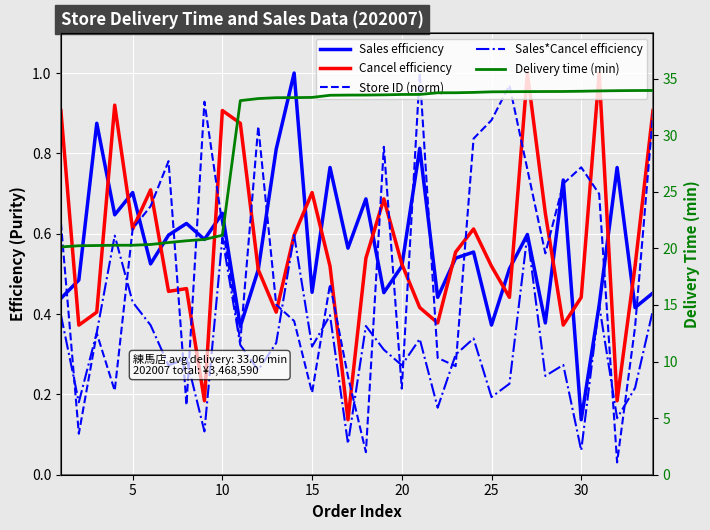

What is the greatest value displayed?

34.0